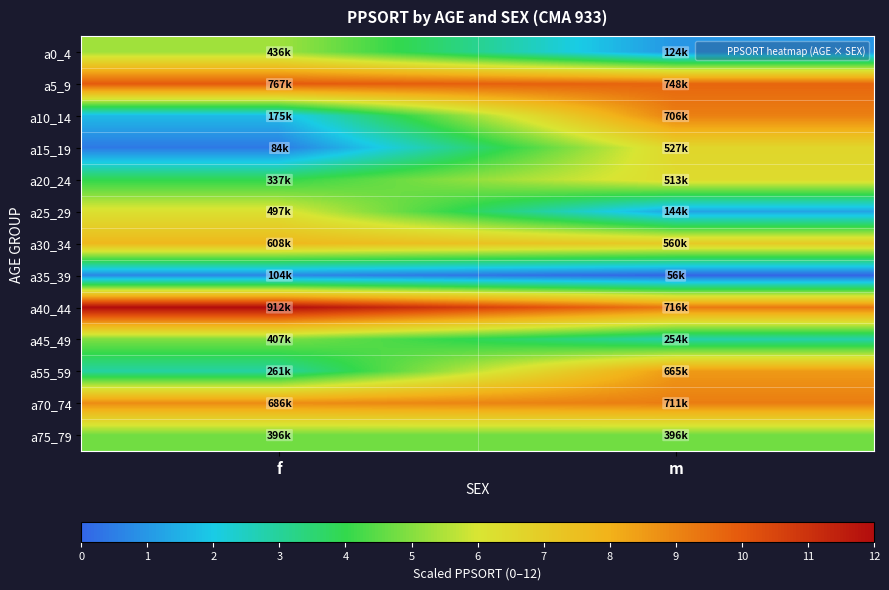

Rank the series at f from highest to lowest value.

a40_44, a5_9, a70_74, a30_34, a25_29, a0_4, a45_49, a75_79, a20_24, a55_59, a10_14, a35_39, a15_19